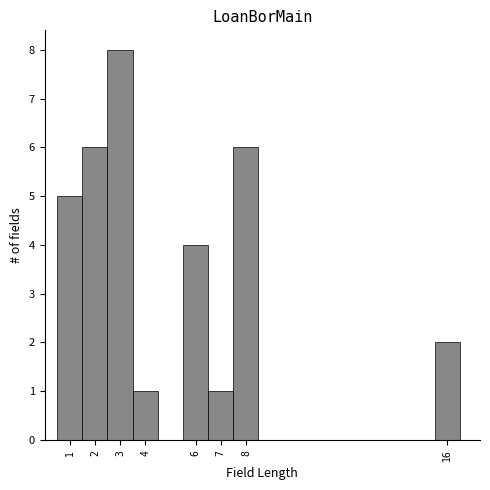

Reading left to right, transcribe this chart: for each bar, give the range it covers on the x-axis and its height. The values are not printed on the chart, so give them approximately, as read against the axis.

0.5 to 1.5: 5
1.5 to 2.5: 6
2.5 to 3.5: 8
3.5 to 4.5: 1
4.5 to 5.5: 0
5.5 to 6.5: 4
6.5 to 7.5: 1
7.5 to 8.5: 6
8.5 to 9.5: 0
9.5 to 10.5: 0
10.5 to 11.5: 0
11.5 to 12.5: 0
12.5 to 13.5: 0
13.5 to 14.5: 0
14.5 to 15.5: 0
15.5 to 16.5: 2